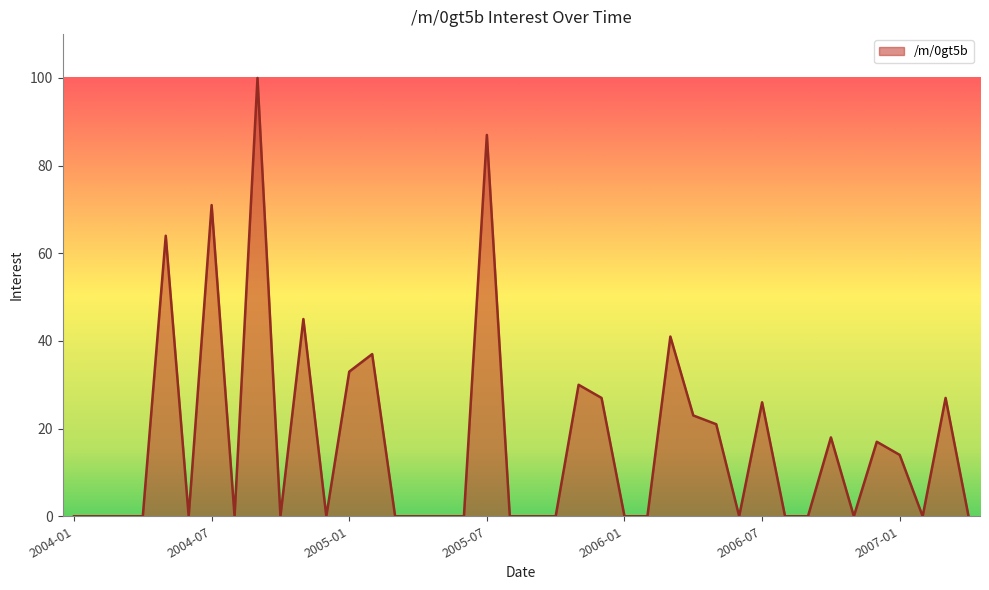

What is the greatest value displayed?

100